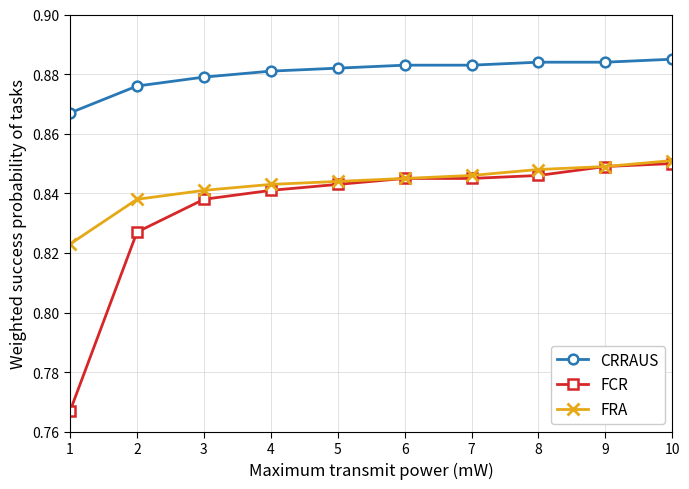

Where is FCR nearest to the value 0?

1